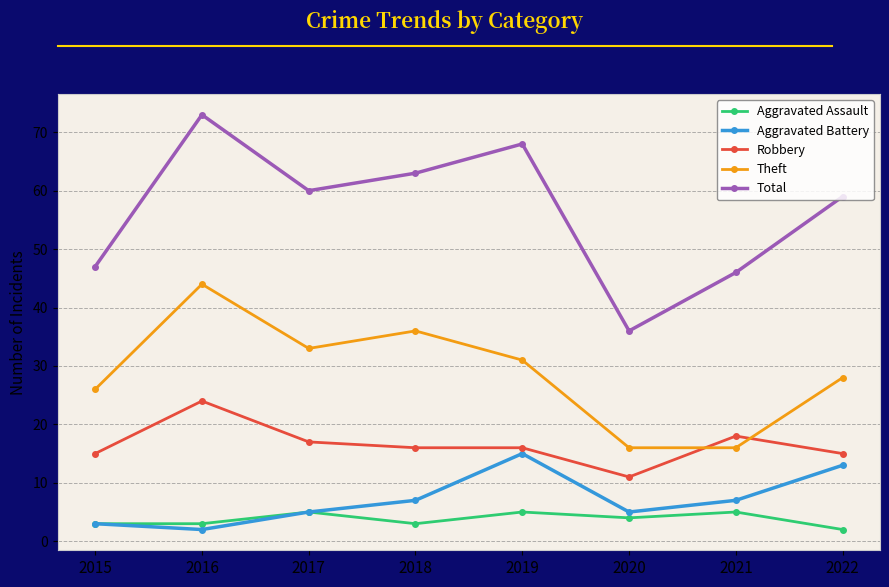

What is the lowest value of the Total series?

36